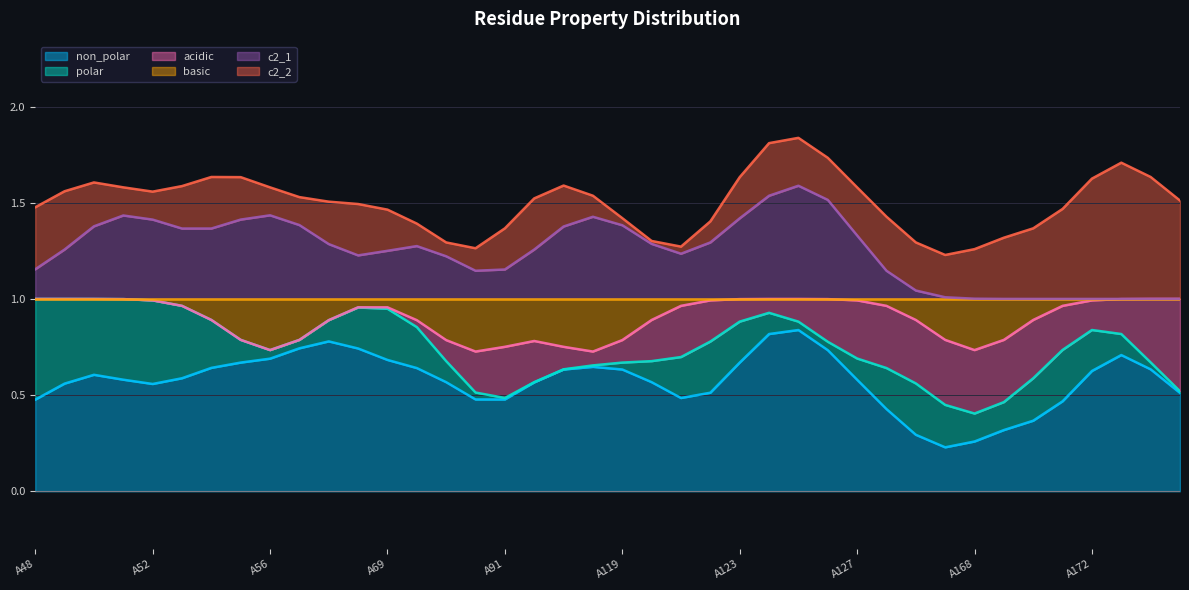

What are all the series names shown in the legend?

non_polar, polar, acidic, basic, c2_1, c2_2